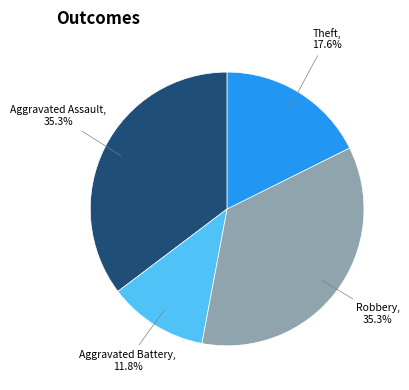

Is there any slice that represents more than half of the pie?

No